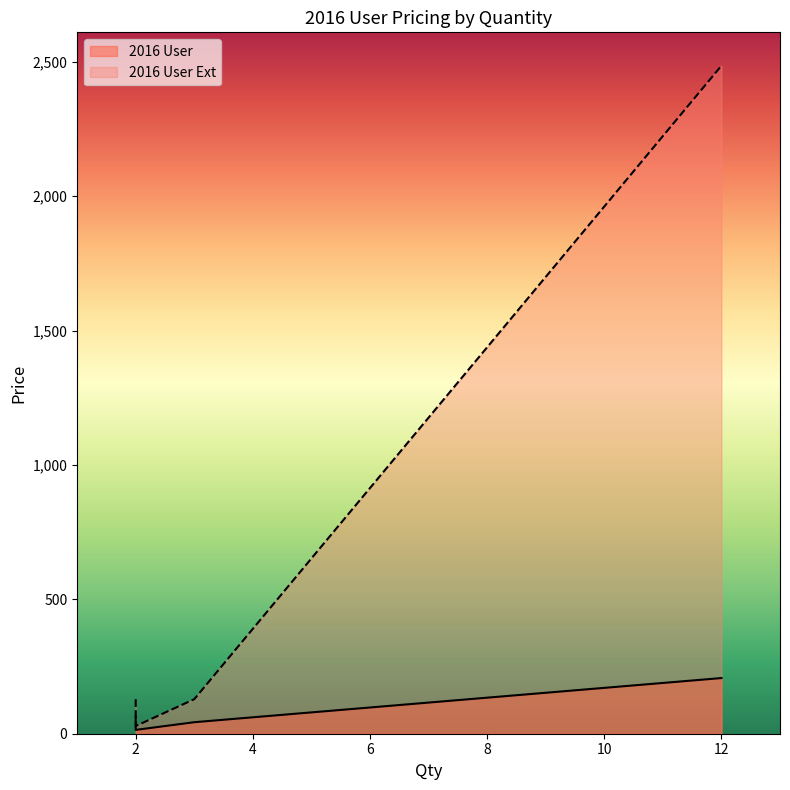

What is the spread (max minus min) of values at 3?

85.7